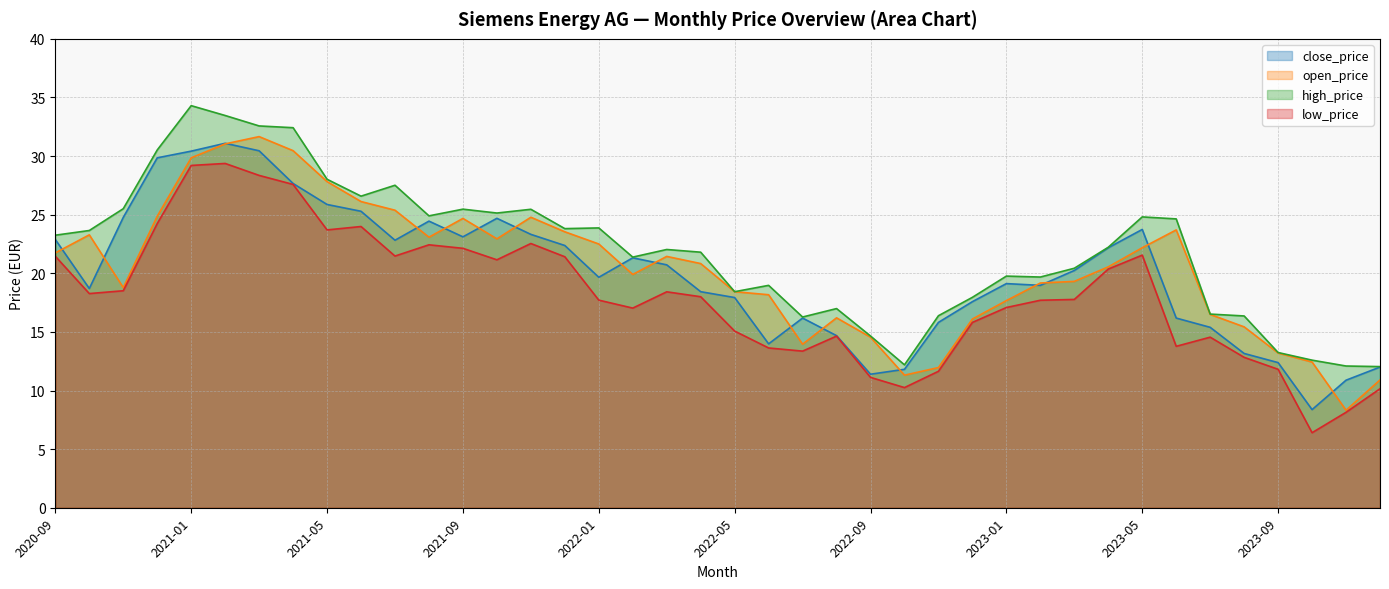

Reading left to right, extract all data points from this chart.

close_price: 22.9	18.7	24.8	29.9	30.4	31.1	30.4	27.7	25.9	25.3	22.8	24.4	23.1	24.7	23.3	22.4	19.7	21.3	20.7	18.4	17.9	14.0	16.2	14.7	11.4	11.8	15.8	17.6	19.1	19.0	20.2	22.2	23.7	16.2	15.4	13.2	12.4	8.4	10.9	12.0
open_price: 21.7	23.3	18.8	24.9	29.9	31.0	31.7	30.5	27.8	26.1	25.4	23.1	24.7	22.9	24.8	23.5	22.5	19.9	21.4	20.8	18.4	18.2	13.9	16.2	14.6	11.3	12.0	16.1	17.7	19.2	19.3	20.6	22.2	23.7	16.5	15.4	13.2	12.4	8.3	10.9
high_price: 23.2	23.6	25.5	30.5	34.3	33.5	32.6	32.4	28.0	26.6	27.5	24.9	25.5	25.1	25.5	23.8	23.9	21.4	22.0	21.8	18.4	19.0	16.3	17.0	14.7	12.2	16.4	17.9	19.8	19.7	20.4	22.2	24.8	24.6	16.5	16.4	13.2	12.6	12.1	12.0
low_price: 21.4	18.3	18.5	24.2	29.2	29.4	28.4	27.6	23.7	24.0	21.5	22.4	22.1	21.1	22.5	21.4	17.7	17.0	18.4	18.0	15.1	13.6	13.4	14.6	11.1	10.2	11.6	15.8	17.1	17.7	17.8	20.4	21.6	13.8	14.6	12.8	11.8	6.4	8.1	10.2